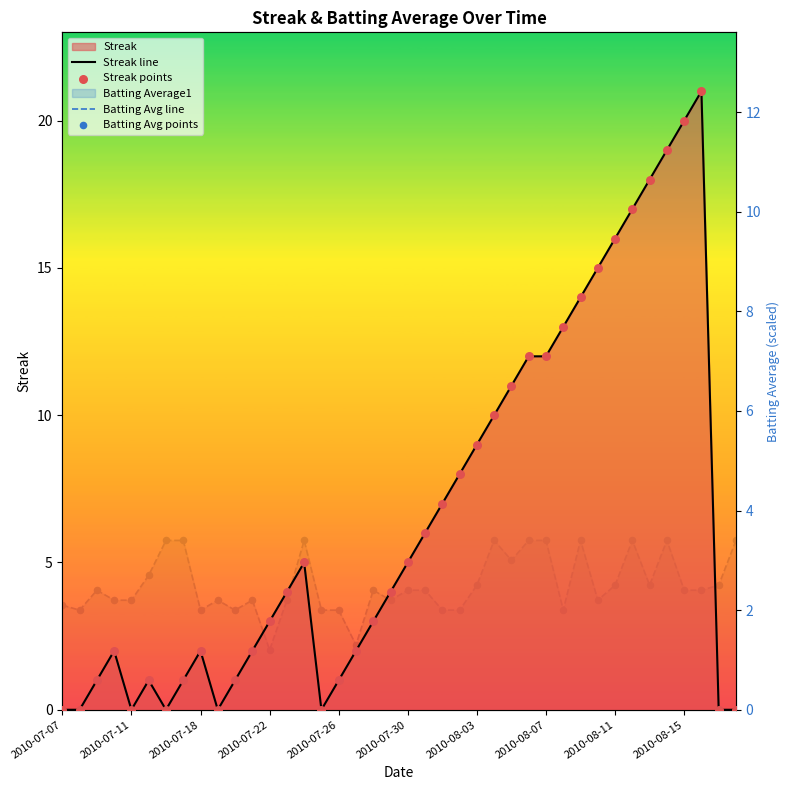

At which category is the sum across all series the highest?

37